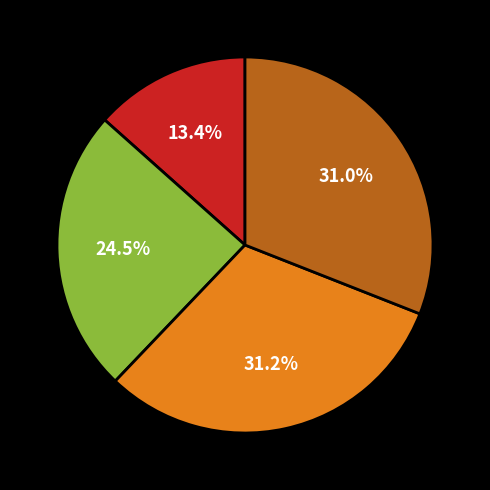

Does any single category account for the majority?

No